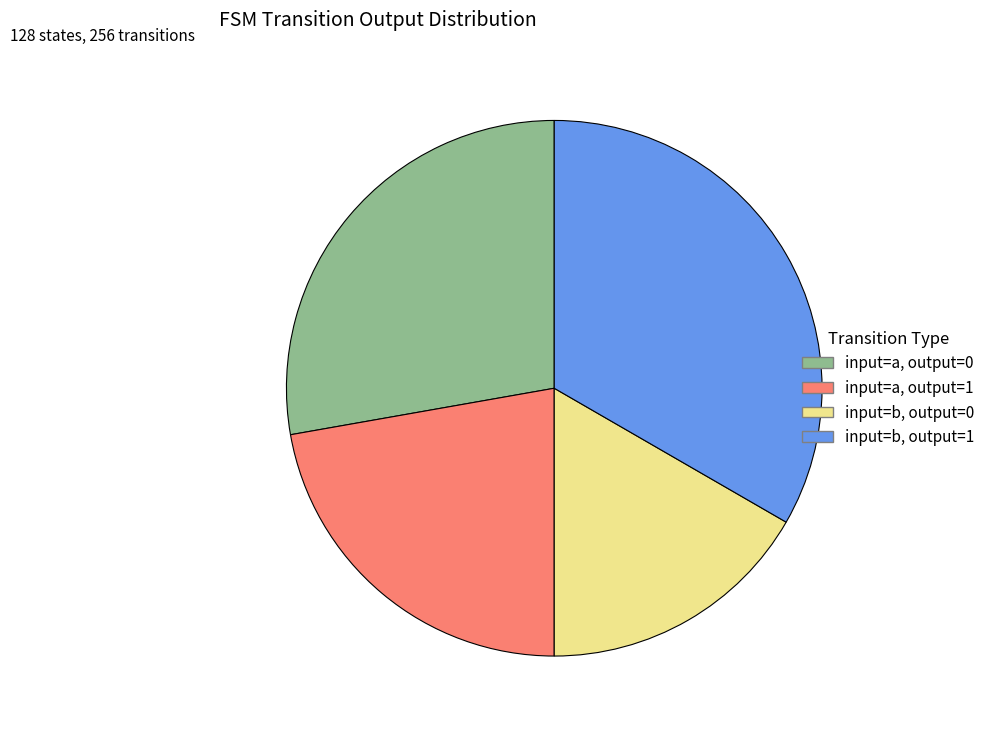

Which slice is the largest?

input=b, output=1